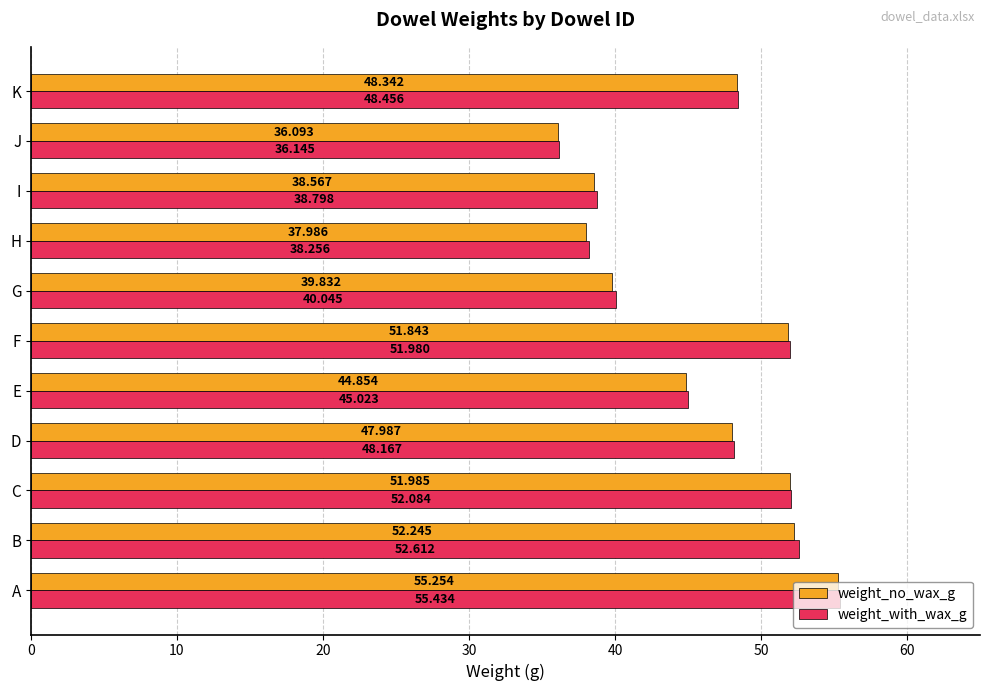

Which category has the lowest value in the weight_no_wax_g series?

J